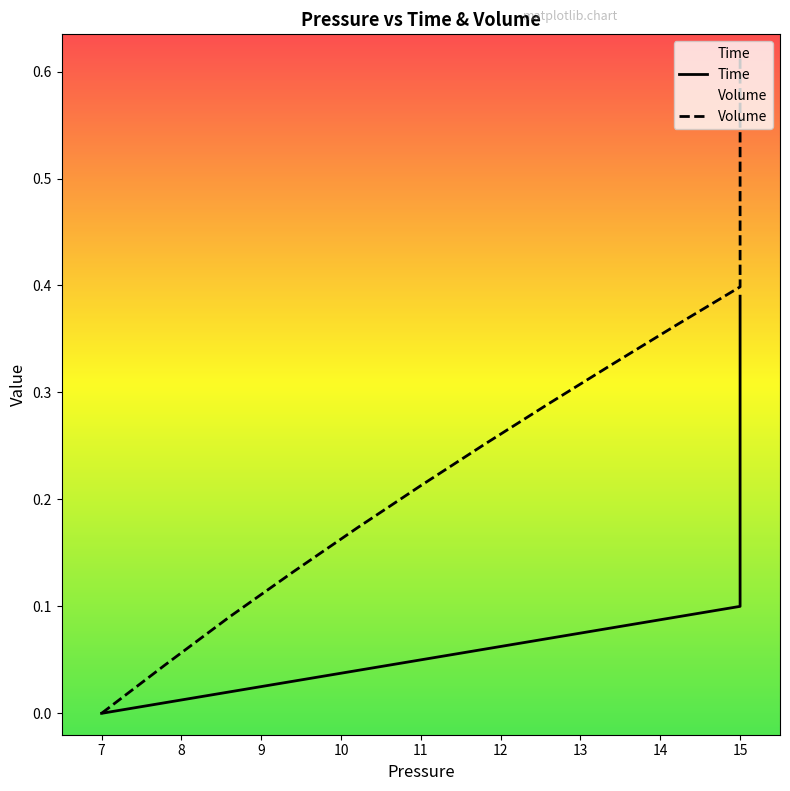

Is it true that Time equals 0.6 at 15?

False